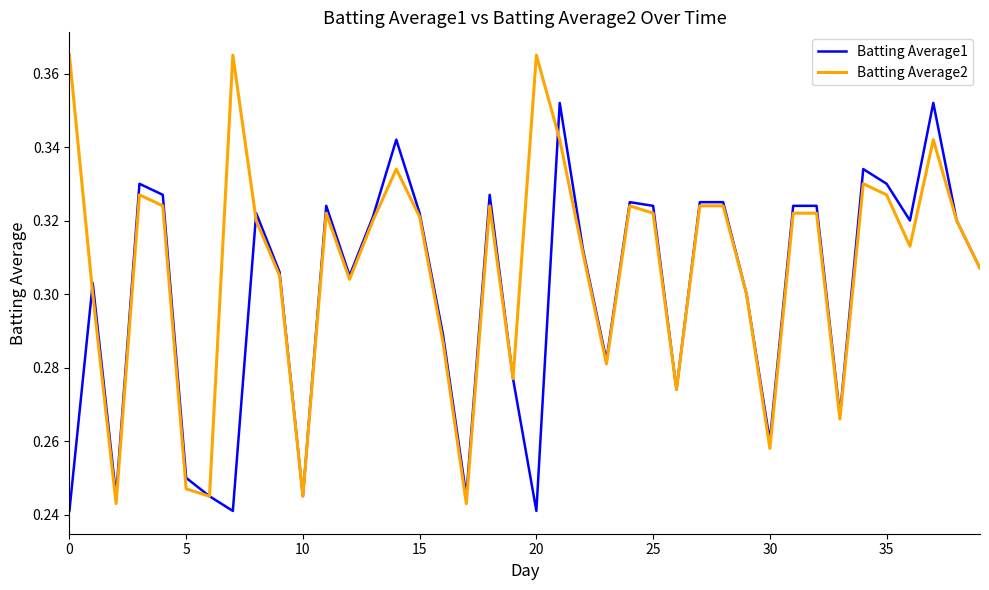

Which series has the largest range (max minus min)?

Batting Average2